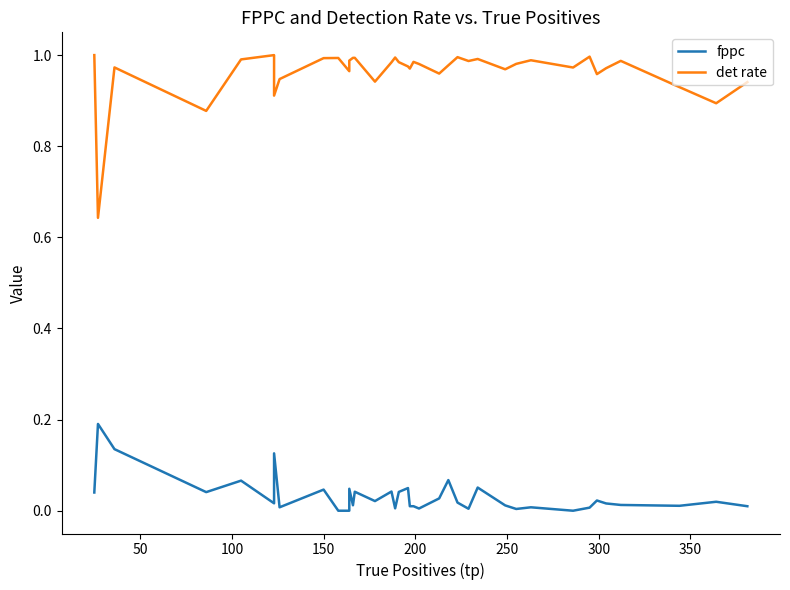

True or false: fppc and det rate cross at least once.

False